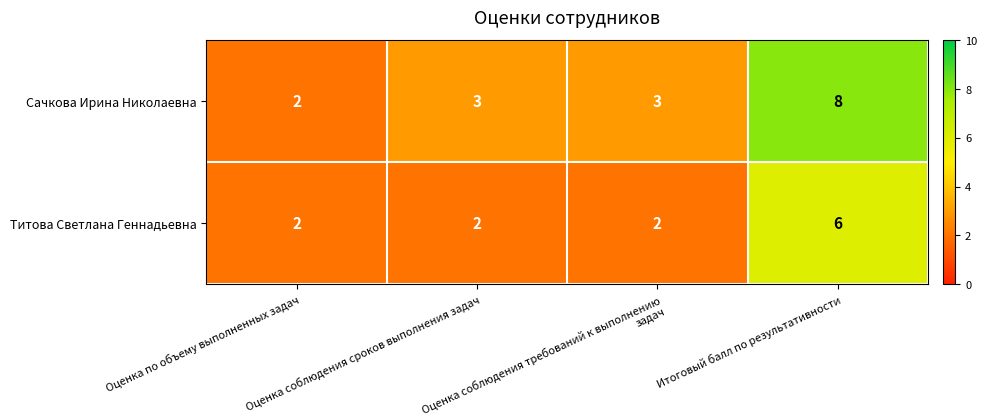

Which label corresponds to the largest value in the chart?

Итоговый балл по результативности